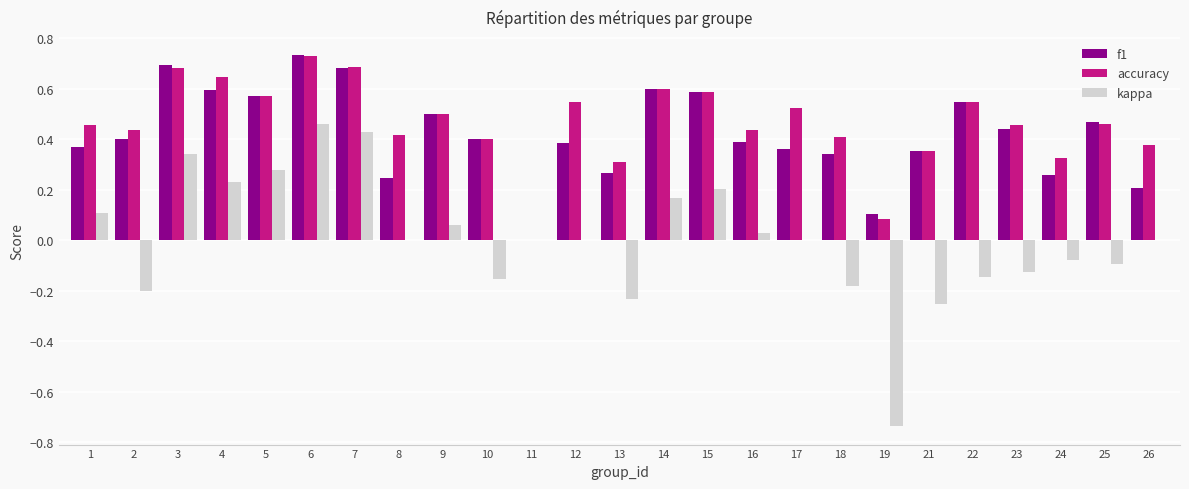

The value of accuracy at 14 is 0.2. True or false?

False